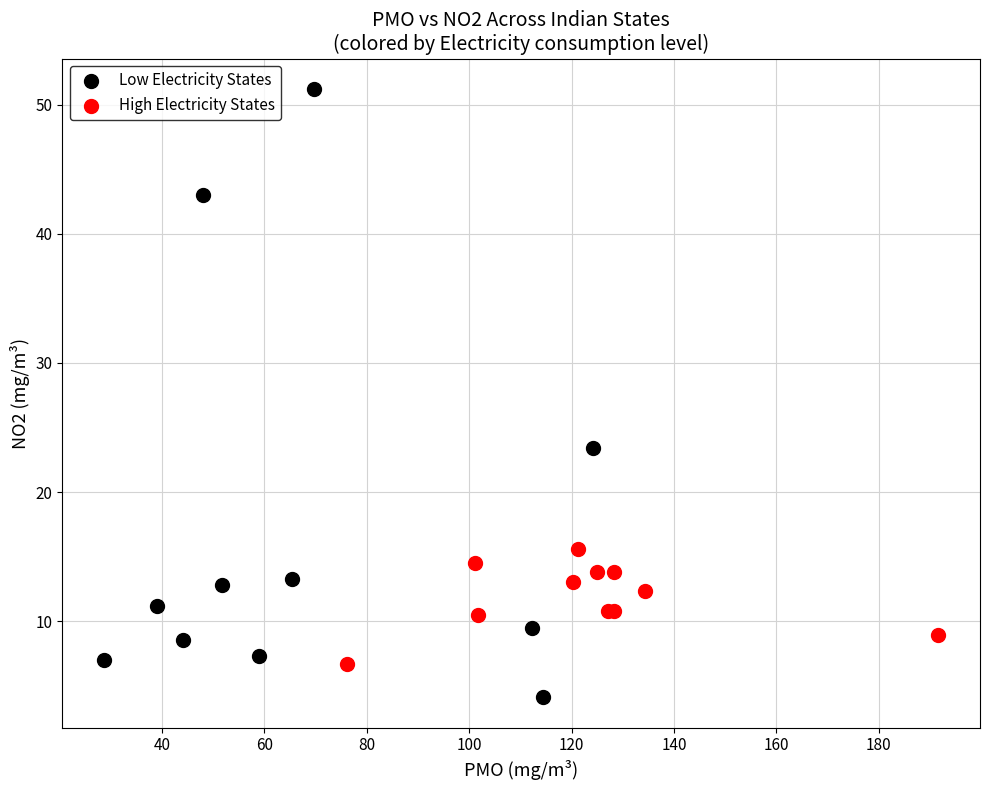

Which series contains the lowest Y value?

Low Electricity States